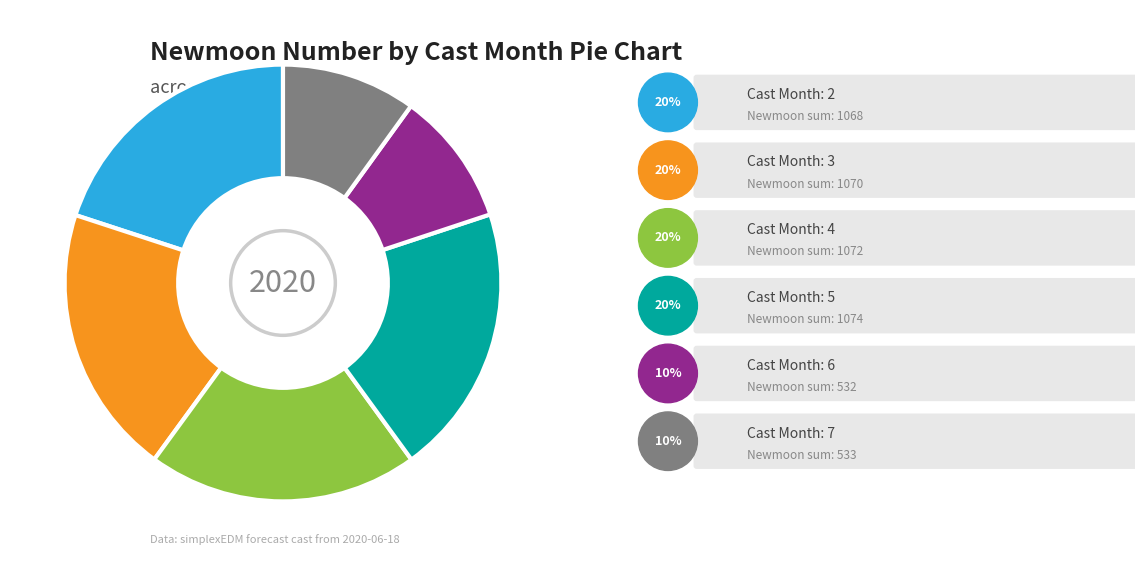

Does any single category account for the majority?

No